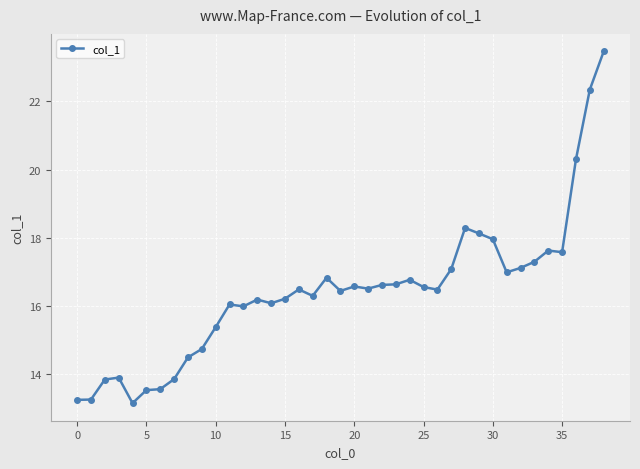

What is the value of the 25th point from the left?

16.8